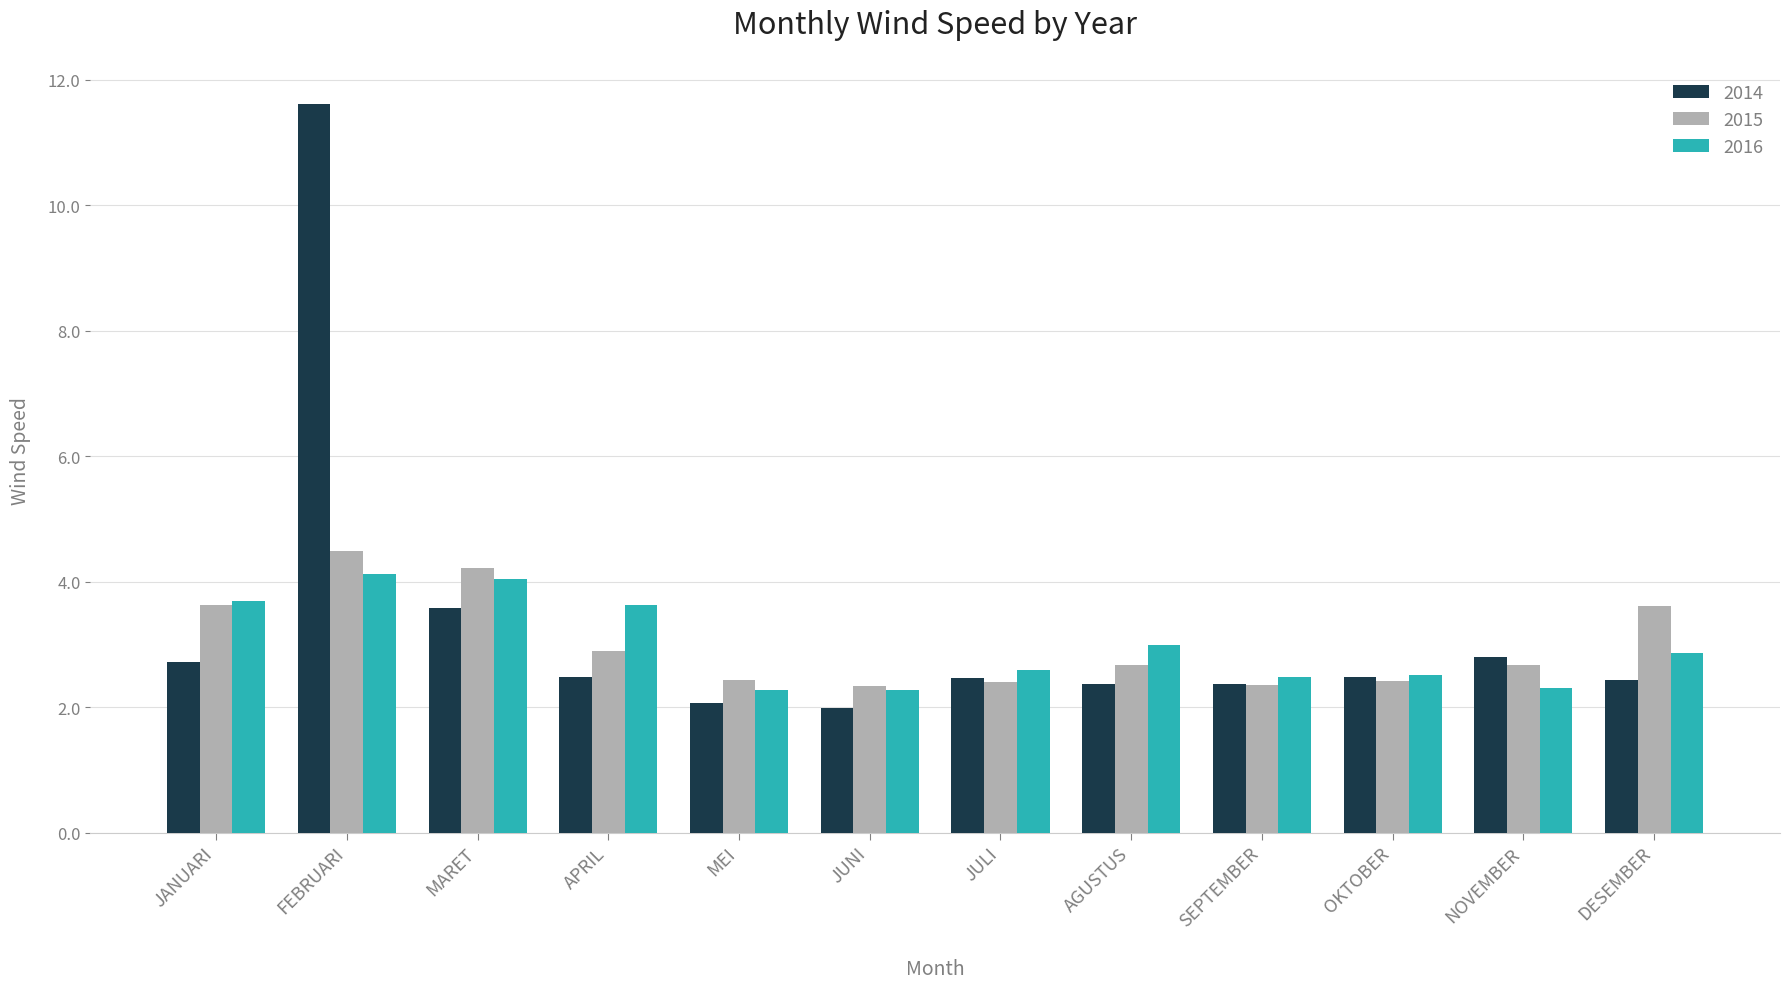

What is the approximate value of 2015 at JUNI?

2.3